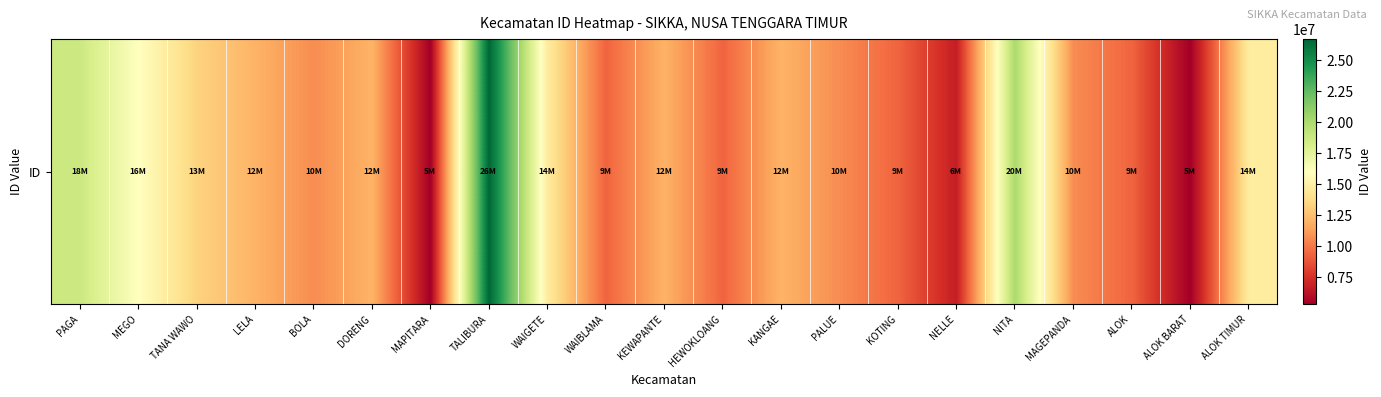

What is the change in value from MAPITARA to WAIBLAMA?

+4002846